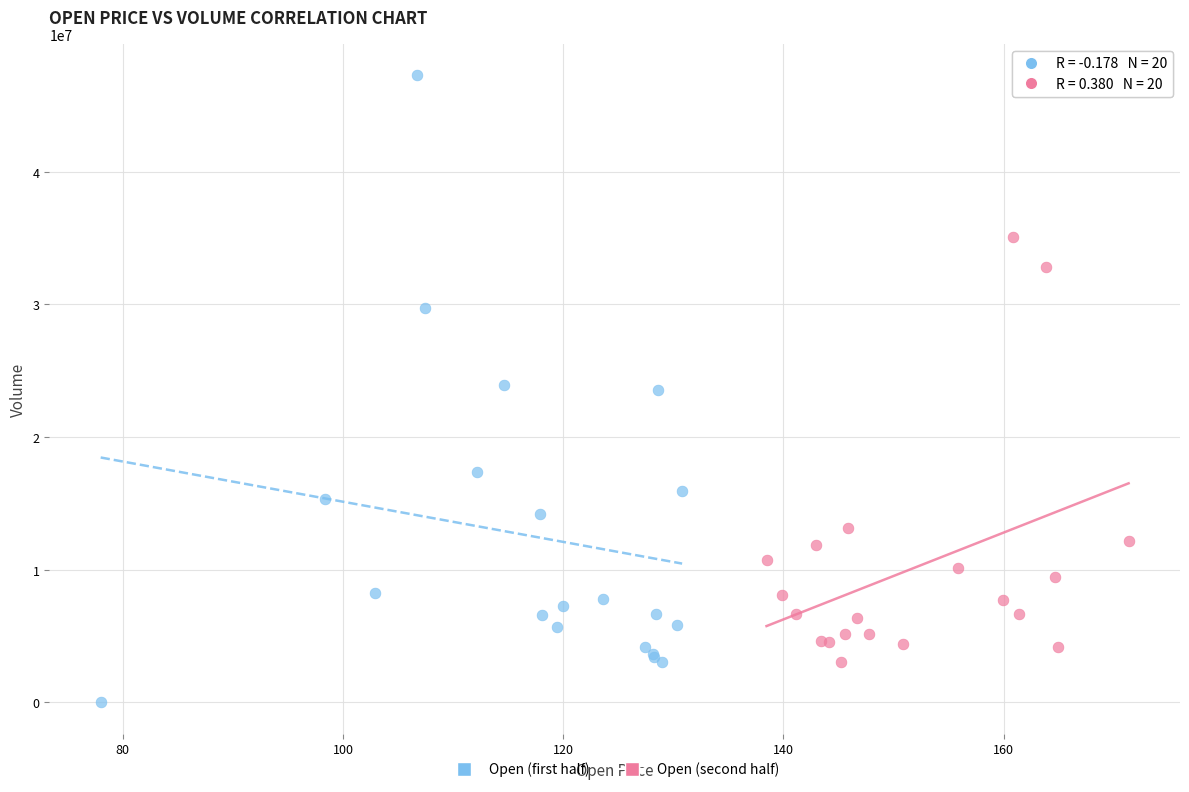

What are all the series names shown in the legend?

Open (first half), Open (second half)